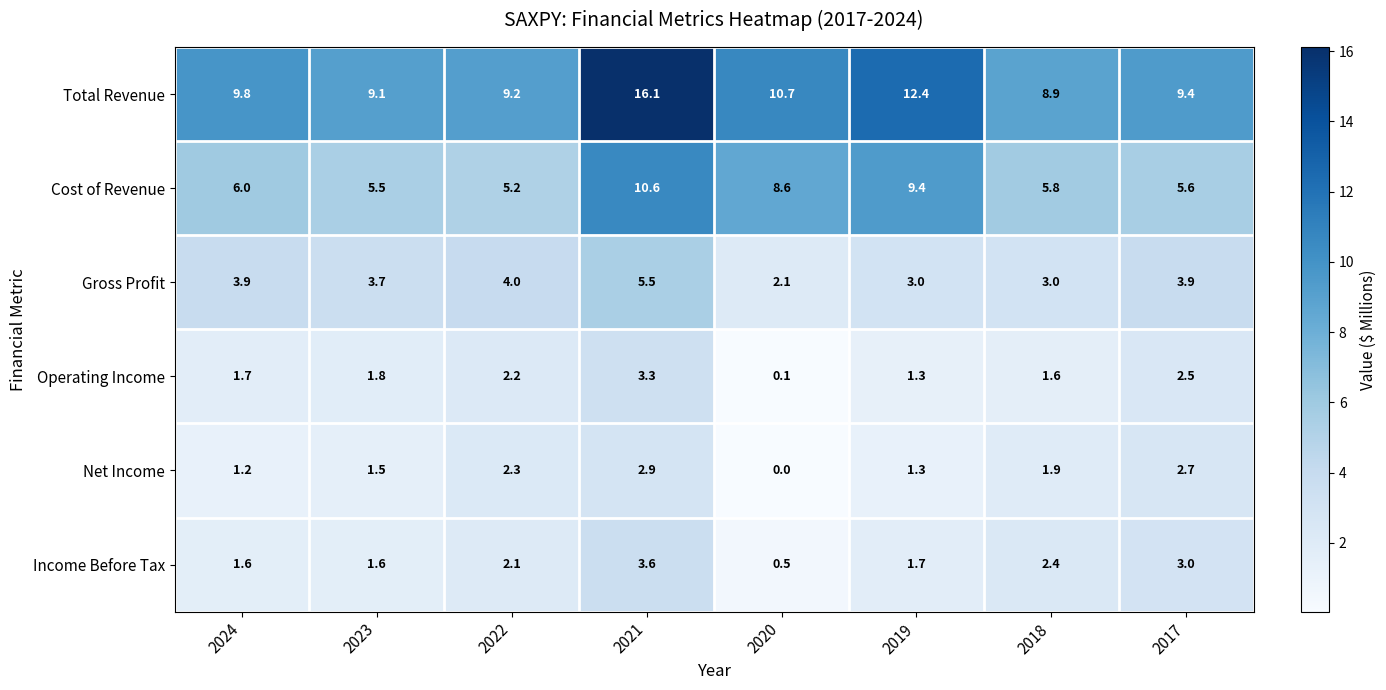

Which category has the highest value across all series?

2021